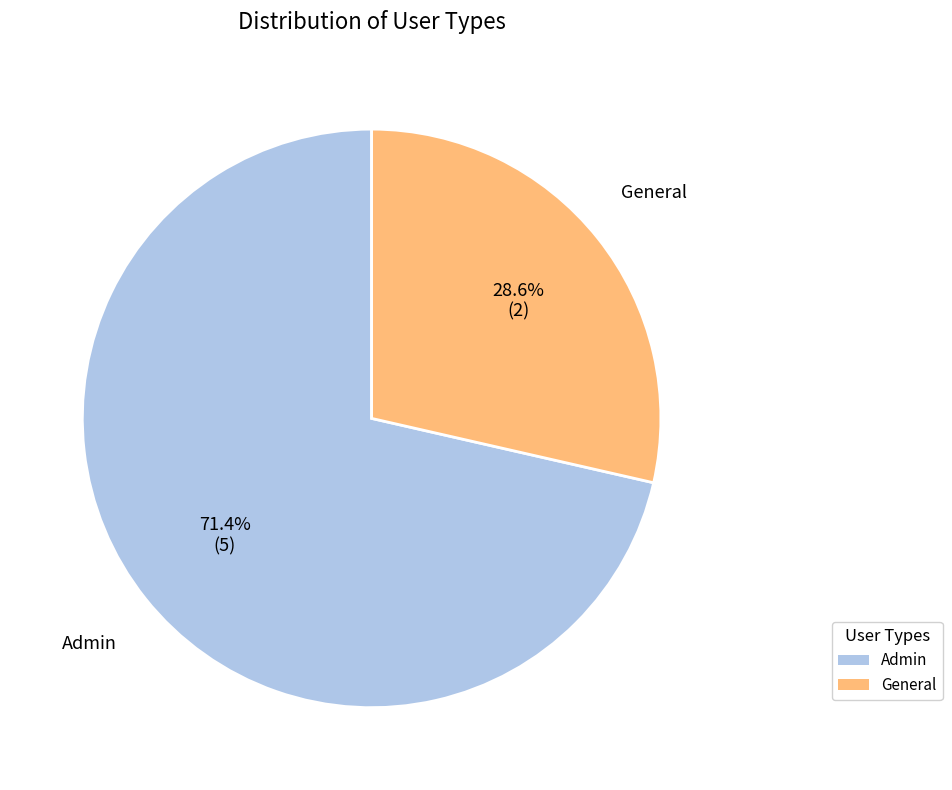

Which slice represents more than half of the pie?

Admin